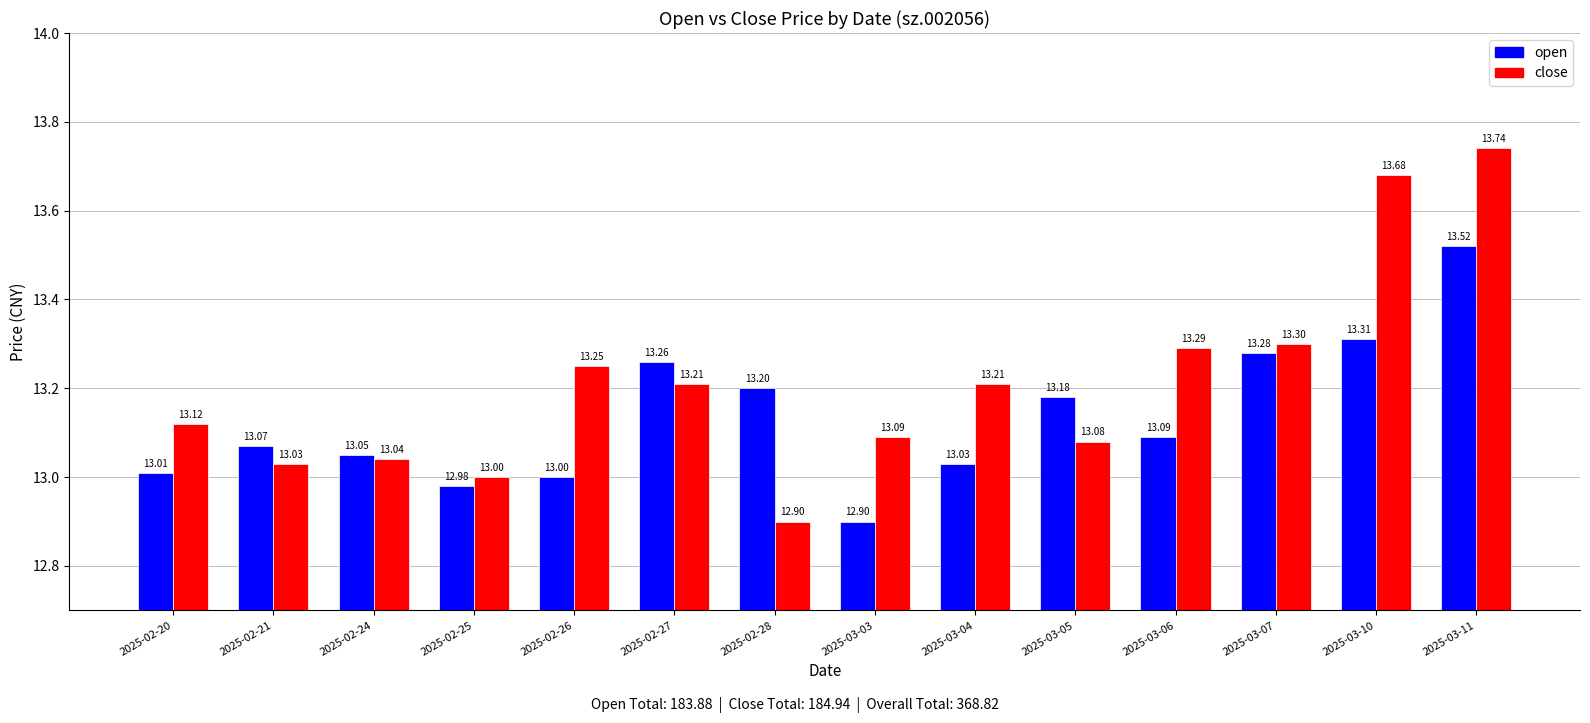

What is the value of the close bar at the 10th from the left?

13.1